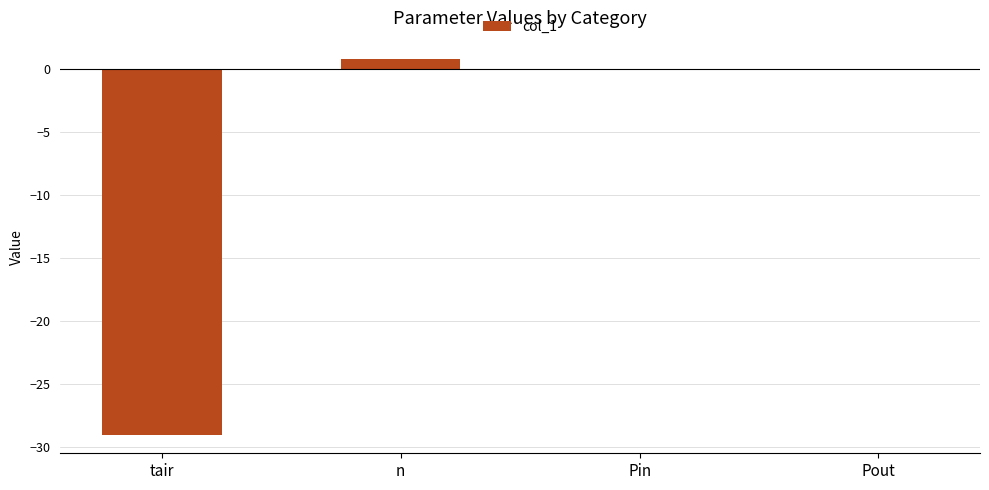

What is the sum of all values?

-28.2